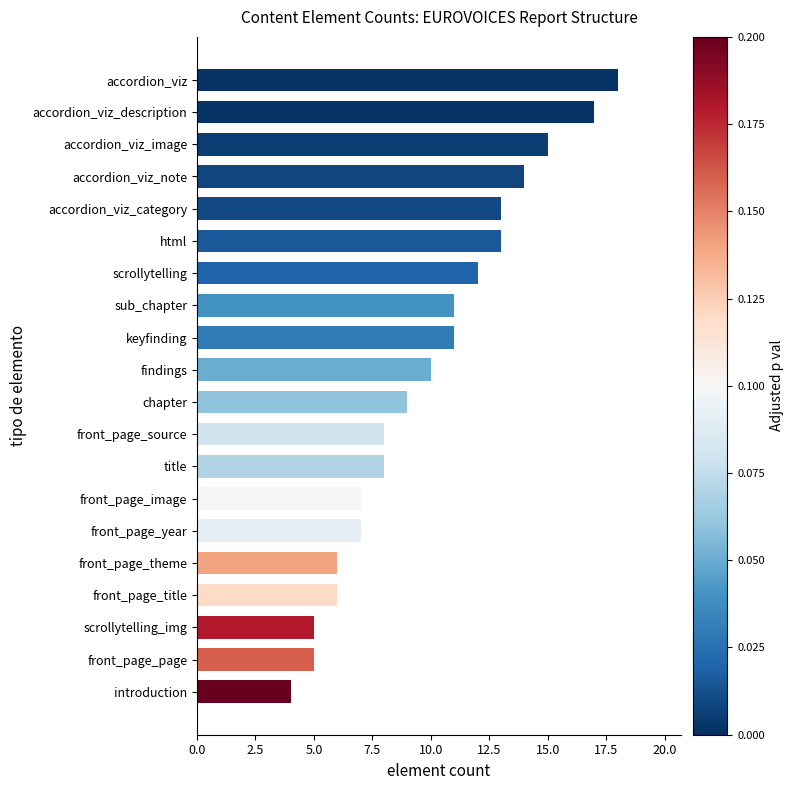

How many bars are there in total?

20